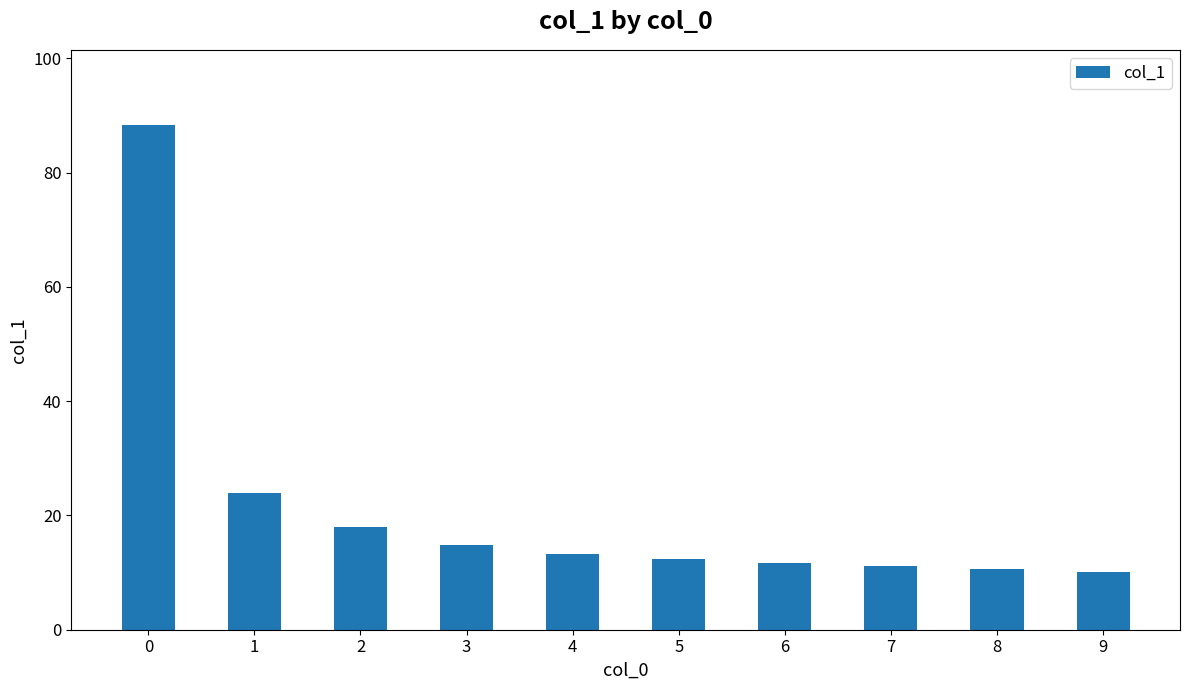

Which has a higher value, 8 or 4?

4